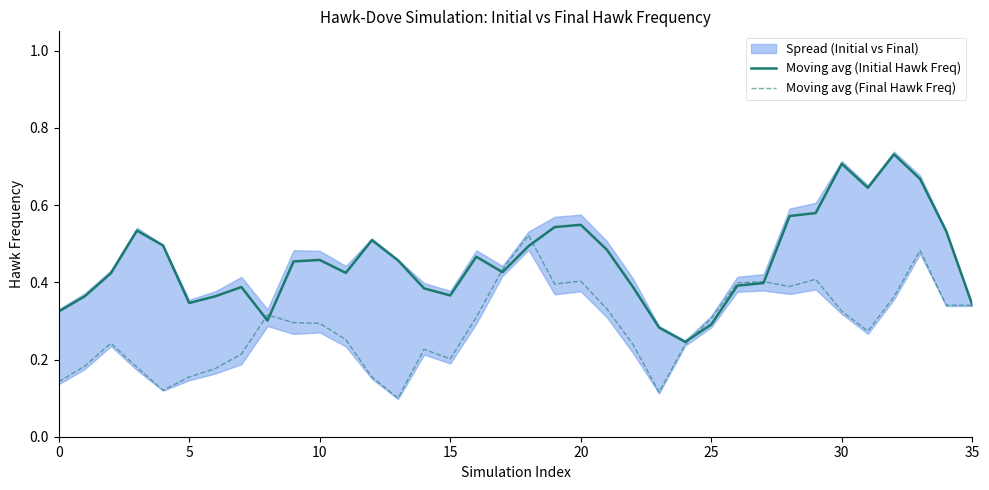

Which category has the highest value in the Moving avg (Final Hawk Freq) series?

18